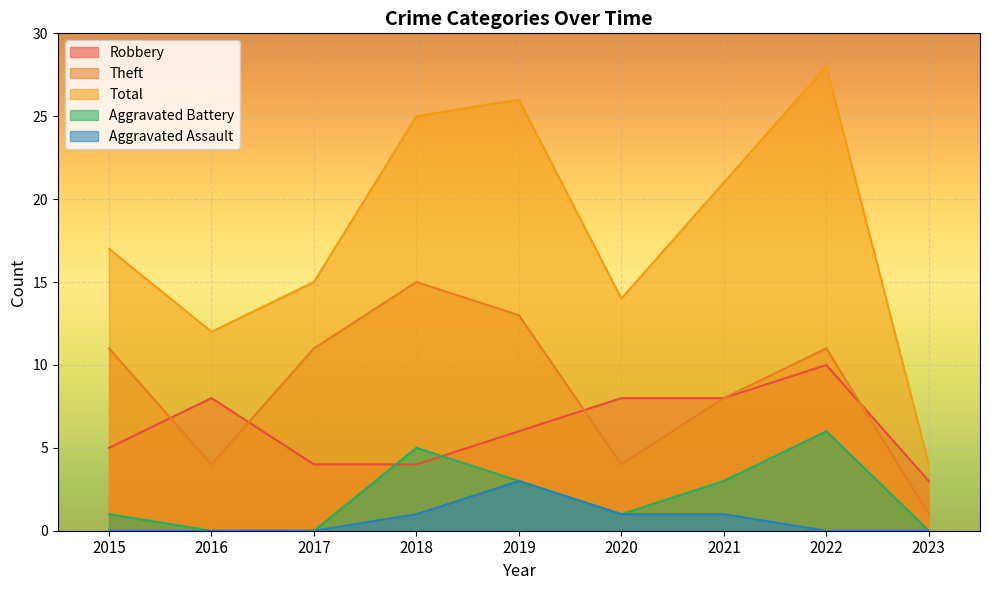

What value does the Theft series have at 2021, to the nearest 5?

10